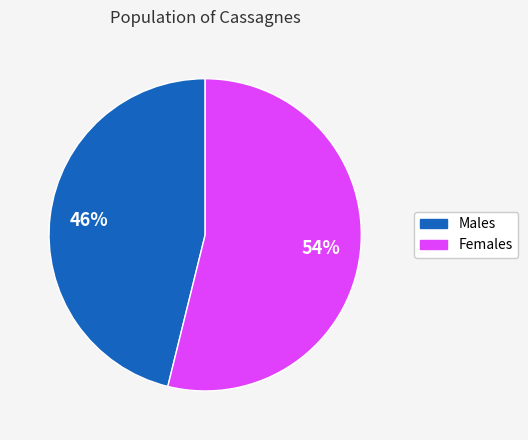

Does any single category account for the majority?

Yes